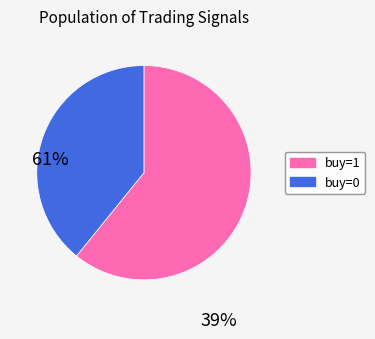

Rank the categories by value from highest to lowest.

buy=1, buy=0